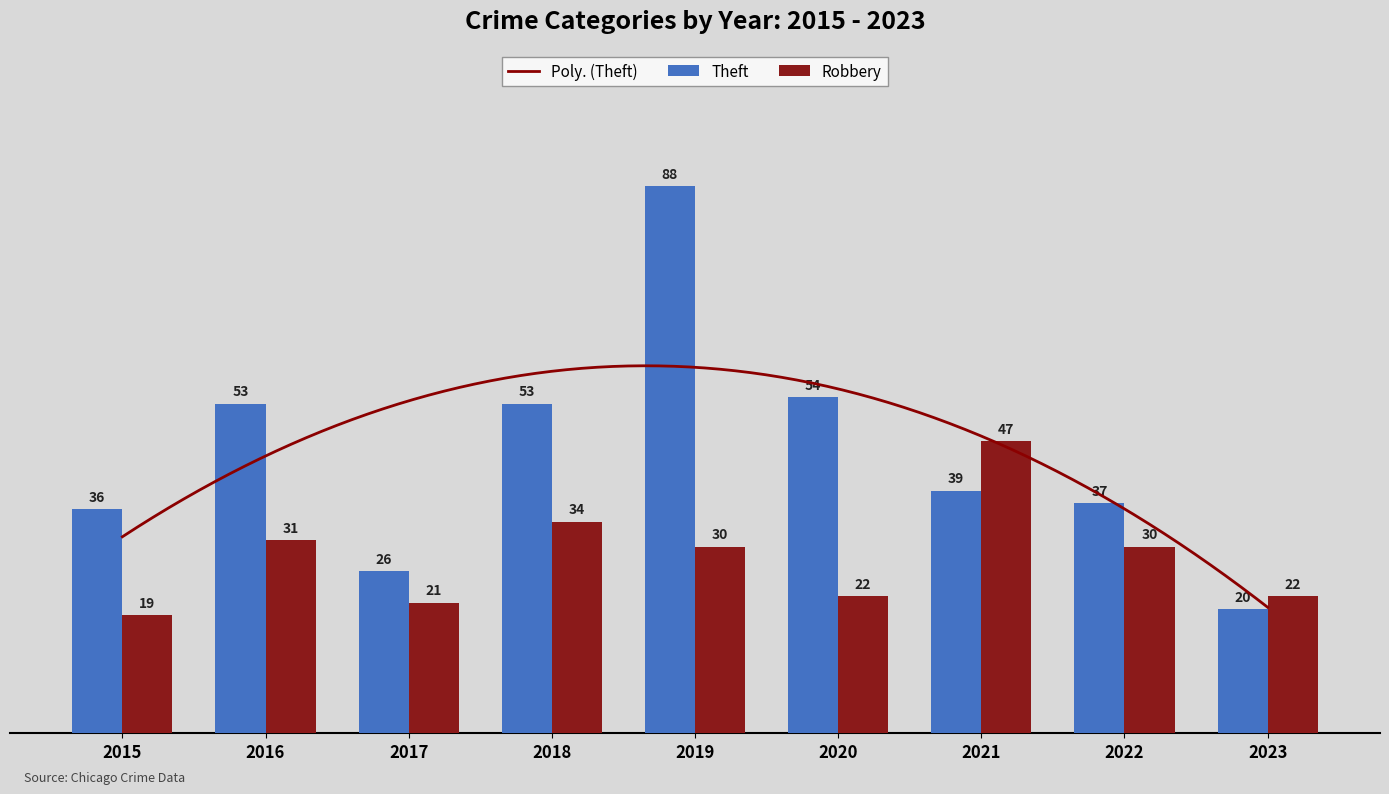

What is the sum of all Theft values?

406